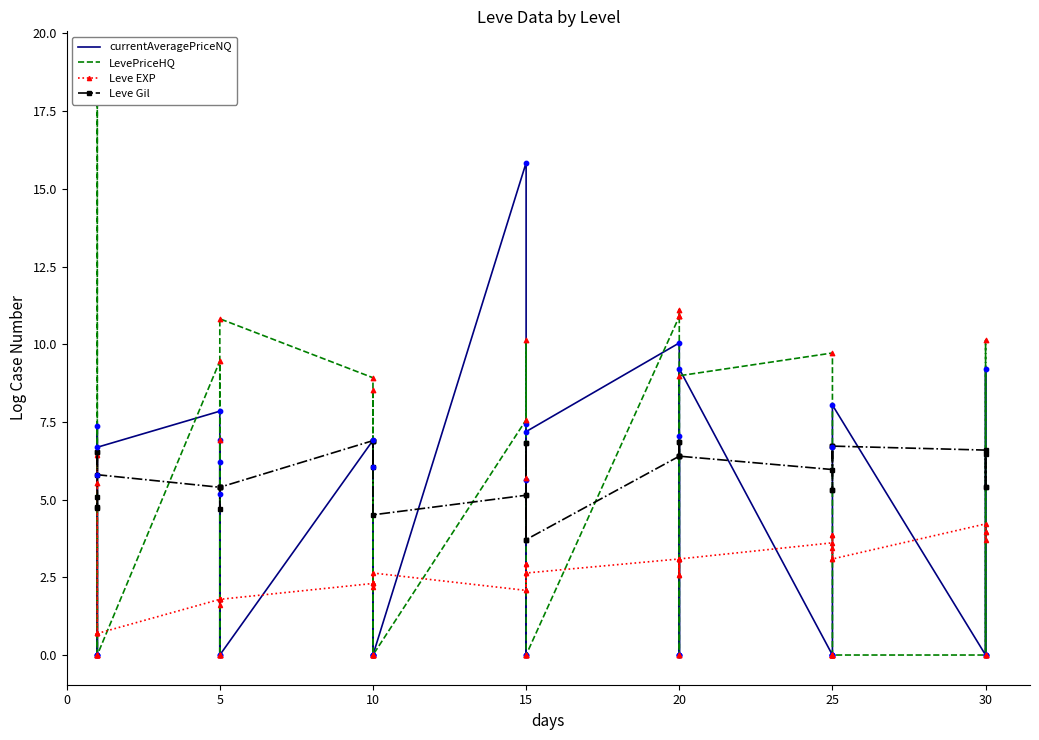

What are all the series names shown in the legend?

currentAveragePriceNQ, LevePriceHQ, Leve EXP, Leve Gil